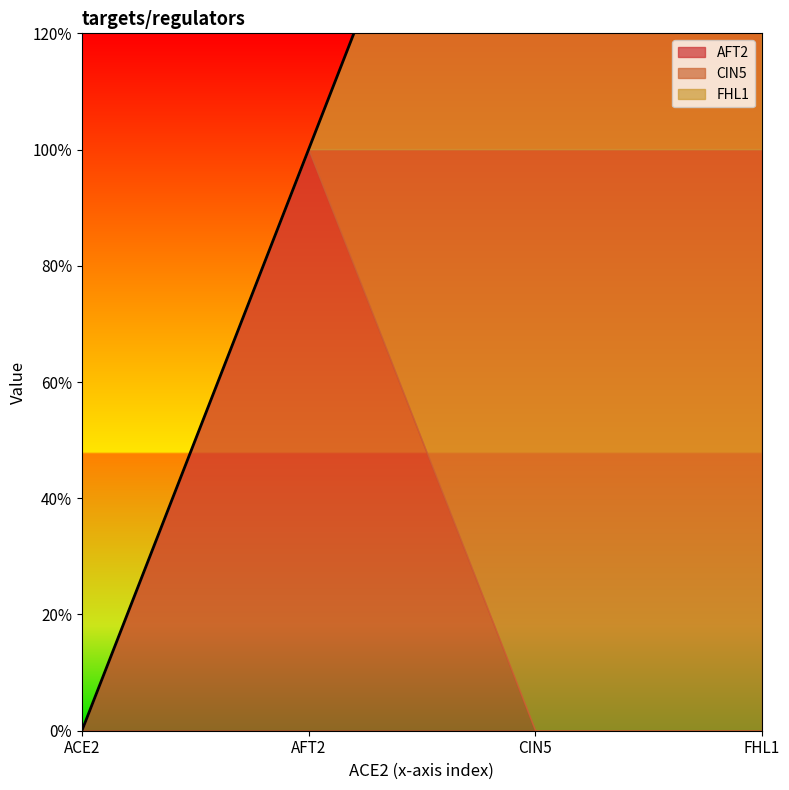

What is the greatest value displayed?

1